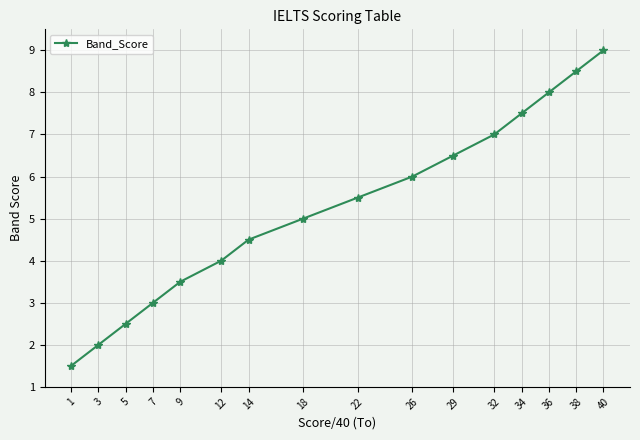

What is the difference between the values at 5 and 40?

6.5